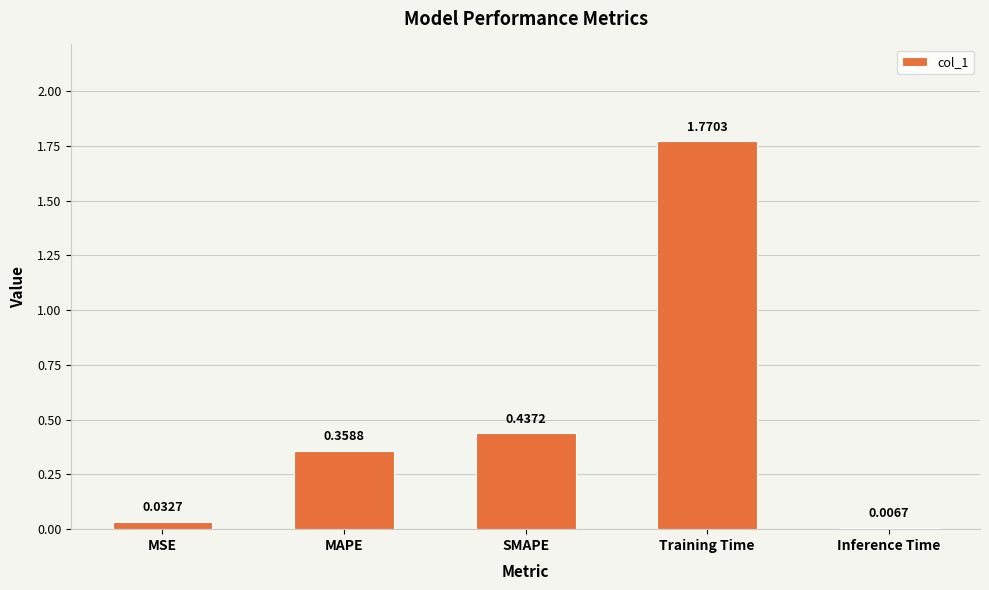

What is the label of the 2nd bar from the left?

MAPE